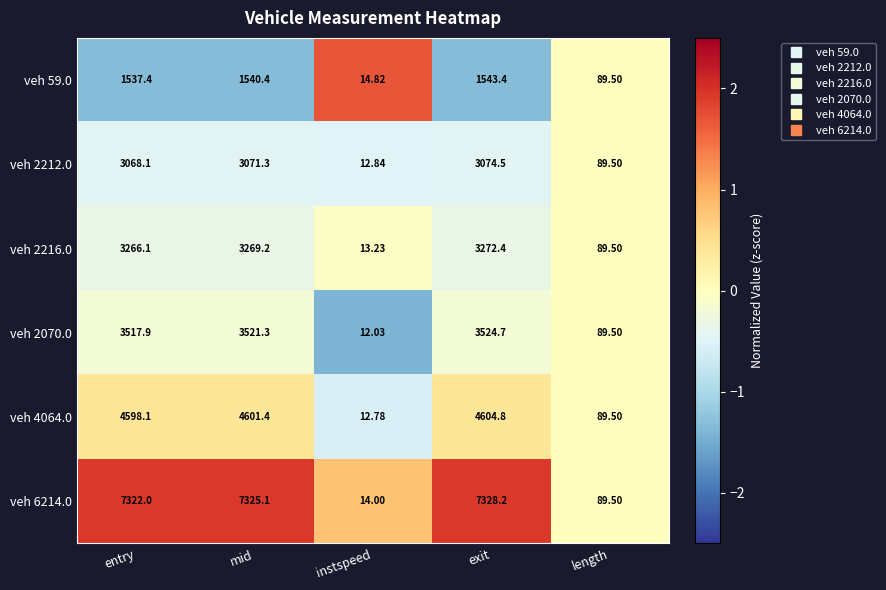

Between entry and instspeed, which series saw the biggest shift?

veh 6214.0